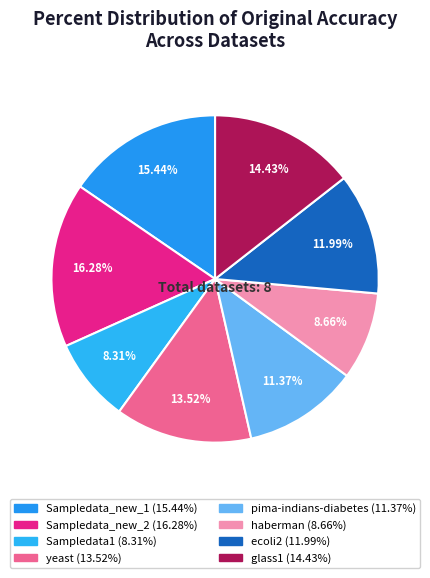

Does Sampledata_new_1 represent more than half of the total?

No